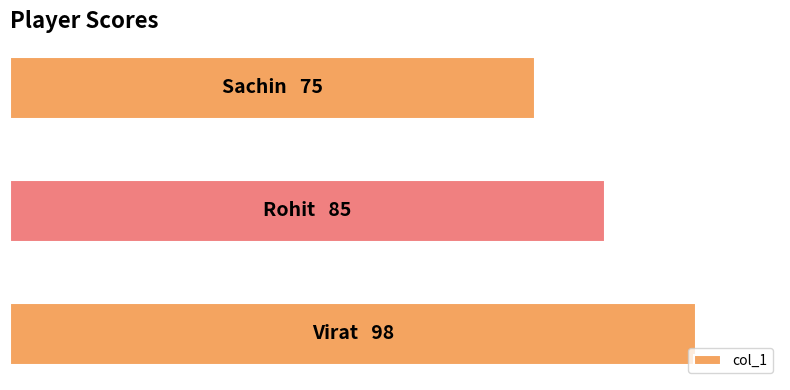

What is the maximum value shown in the chart?

98